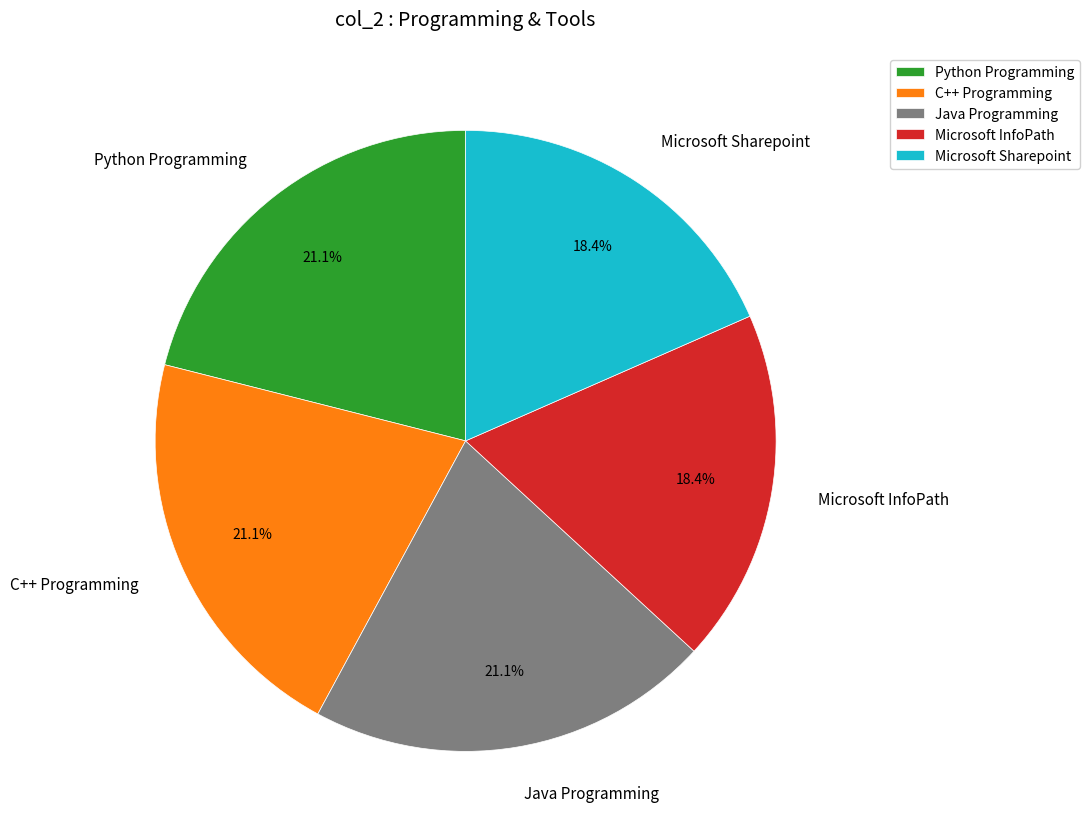

To the nearest percent, what portion does Java Programming represent?

21%